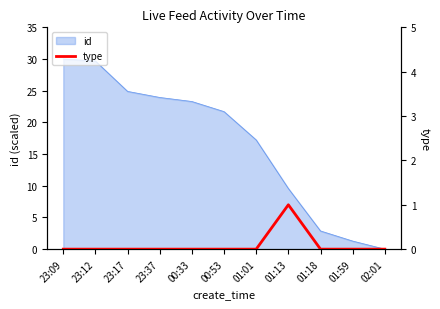

At which category does the chart reach its minimum across all series?

23:09